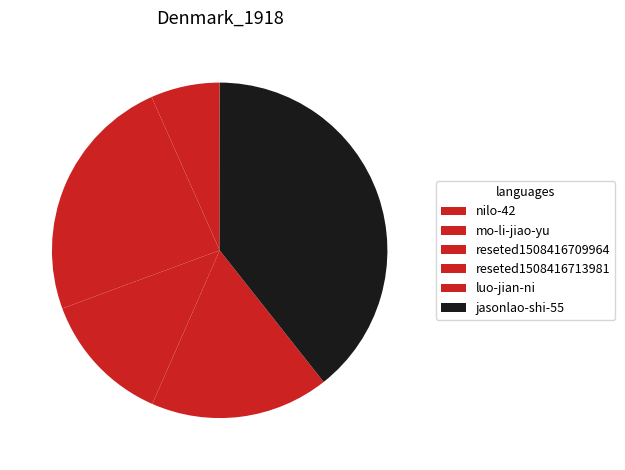

What is the ratio of the value at jasonlao-shi-55 to the value at luo-jian-ni?

2.3